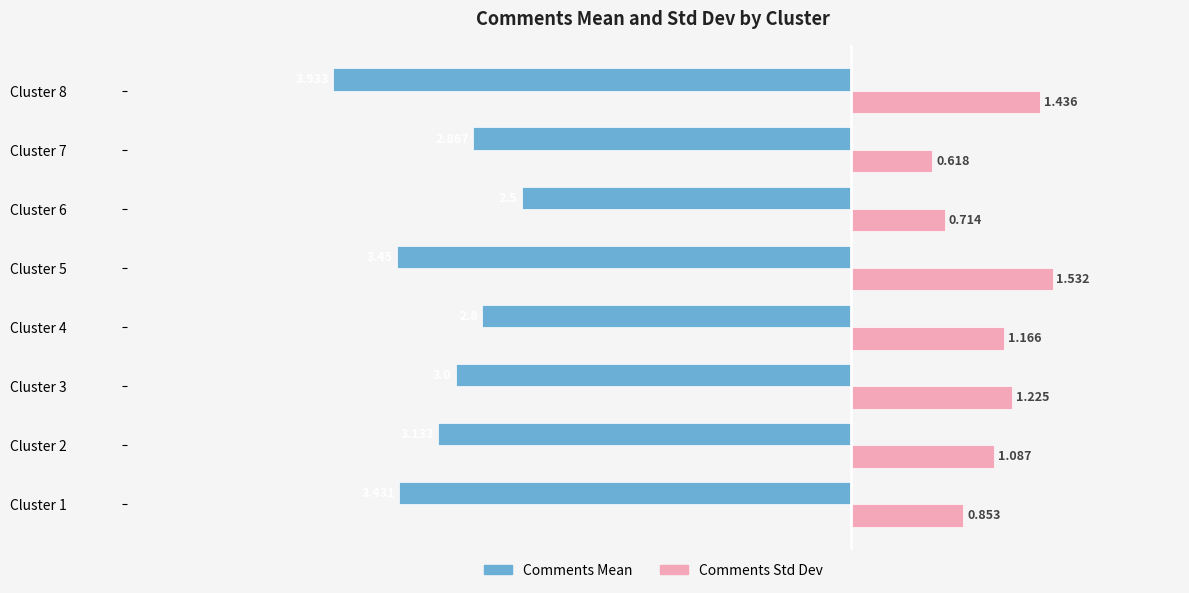

Count the number of categories in the chart.

8